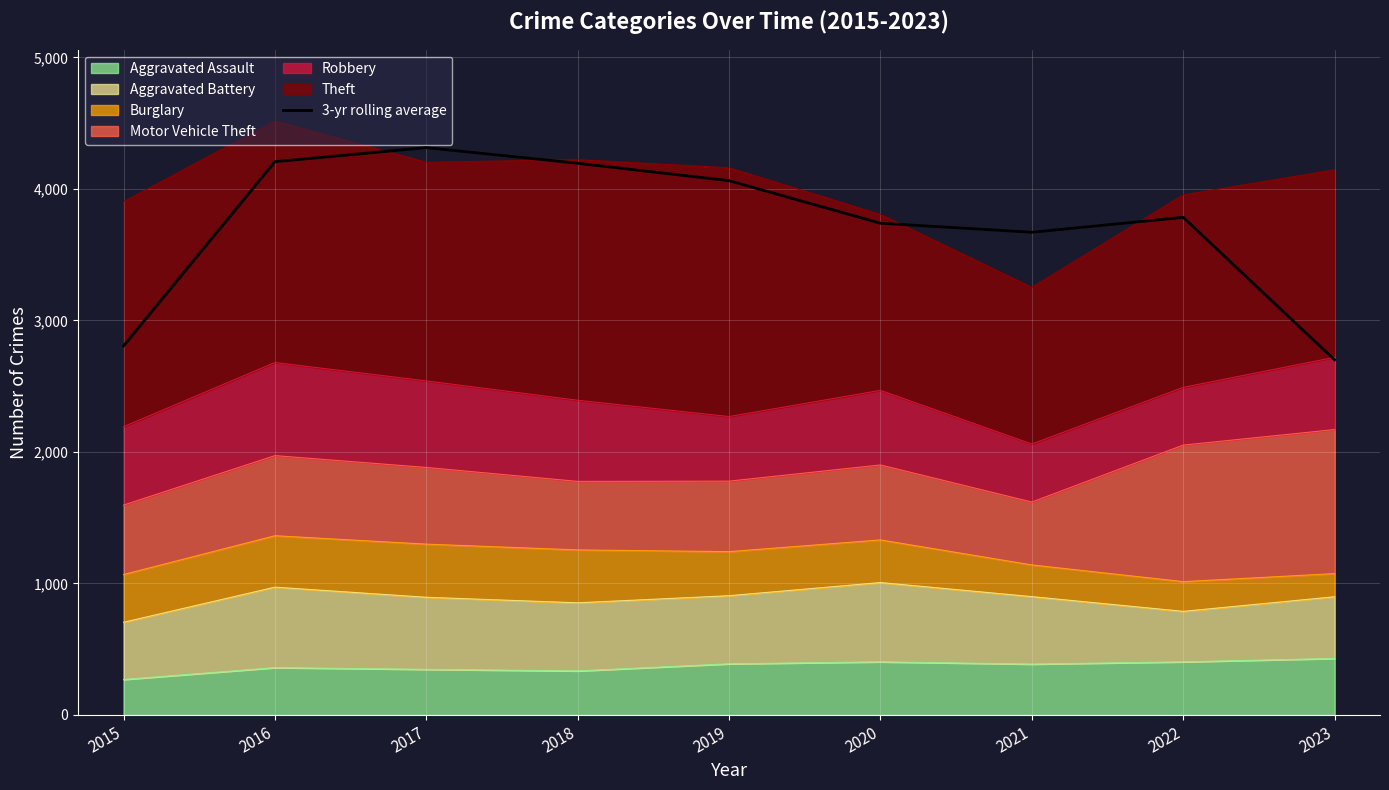

How many categories are shown in the chart?

9